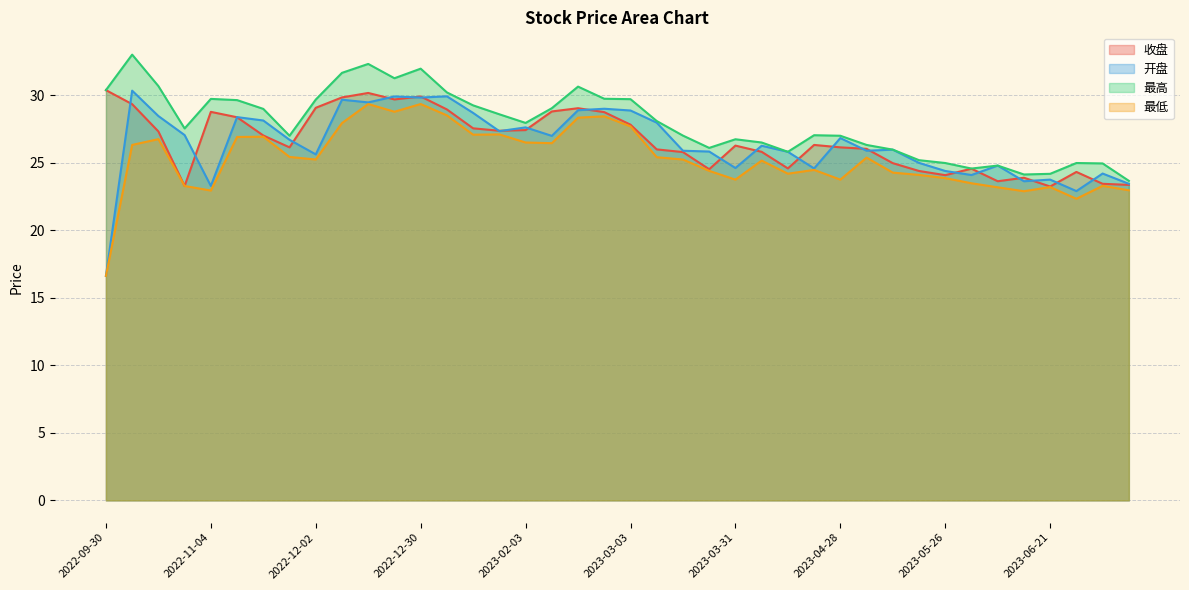

What is the sum of the 开盘 values at 2023-01-06 and 2023-07-14?

53.4